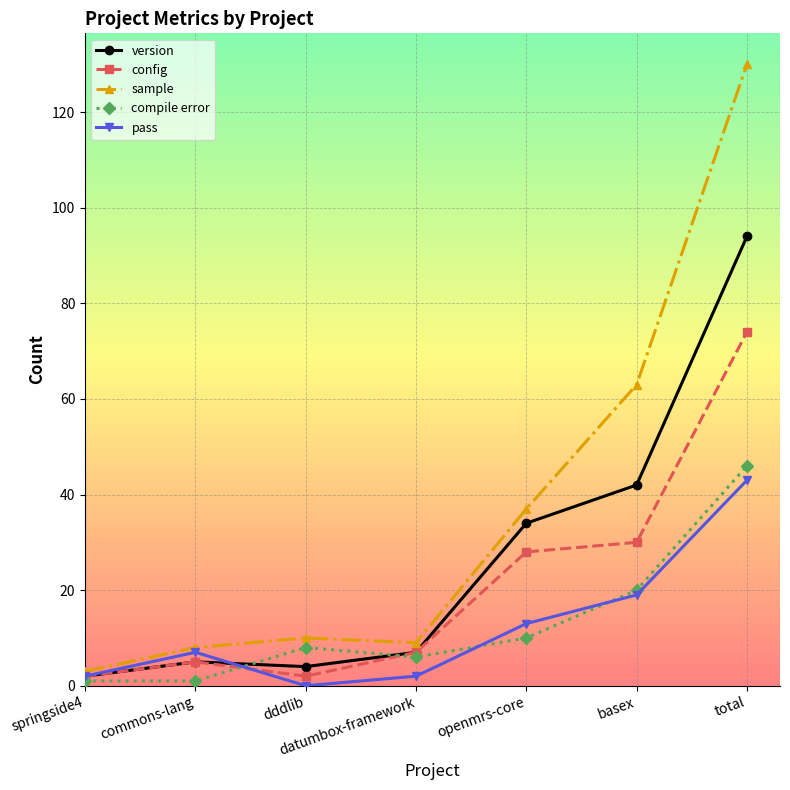

Is this an area chart (filled region under the line)?

No